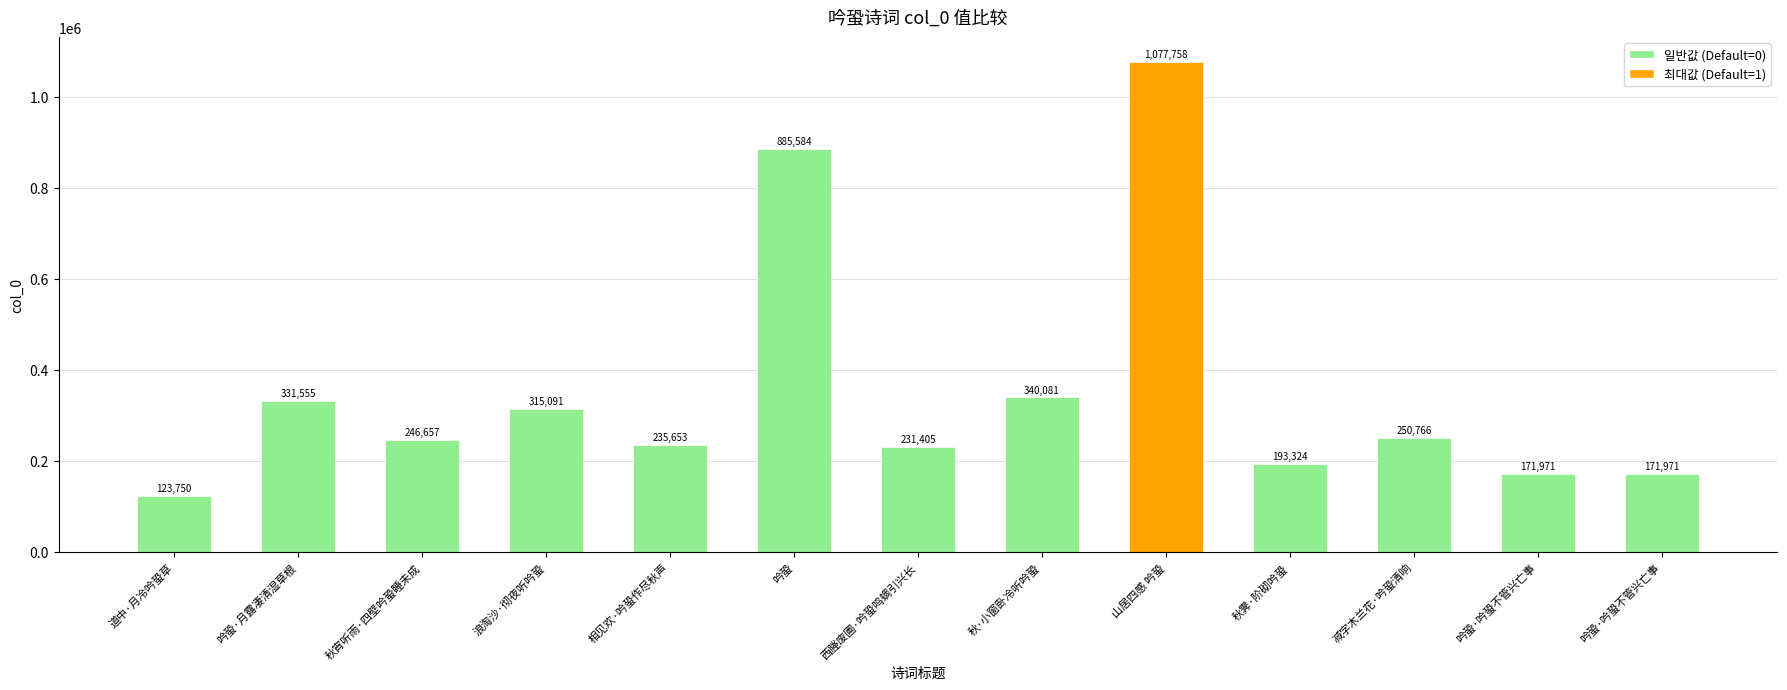

What is the average value?

351967